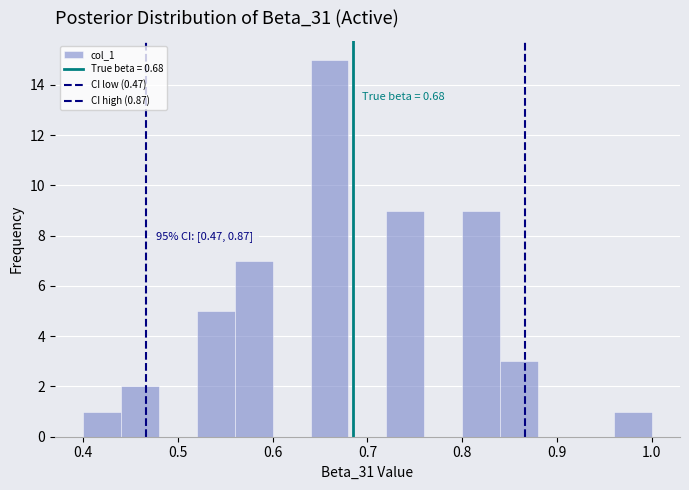

Over which range of the x-axis is the bar tallest?

0.64 to 0.68